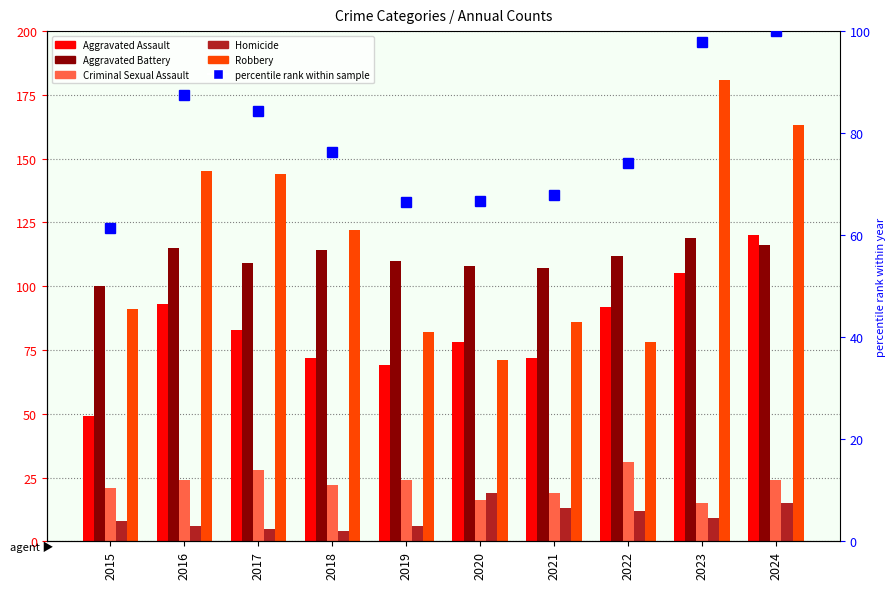

Reading left to right, extract all data points from this chart.

Aggravated Assault: 49.0	93.0	83.0	72.0	69.0	78.0	72.0	92.0	105.0	120.0
Aggravated Battery: 100.0	115.0	109.0	114.0	110.0	108.0	107.0	112.0	119.0	116.0
Criminal Sexual Assault: 21.0	24.0	28.0	22.0	24.0	16.0	19.0	31.0	15.0	24.0
Homicide: 8.0	6.0	5.0	4.0	6.0	19.0	13.0	12.0	9.0	15.0
Robbery: 91.0	145.0	144.0	122.0	82.0	71.0	86.0	78.0	181.0	163.0
percentile rank within sample: 61.4	87.4	84.2	76.3	66.4	66.7	67.8	74.2	97.9	100.0